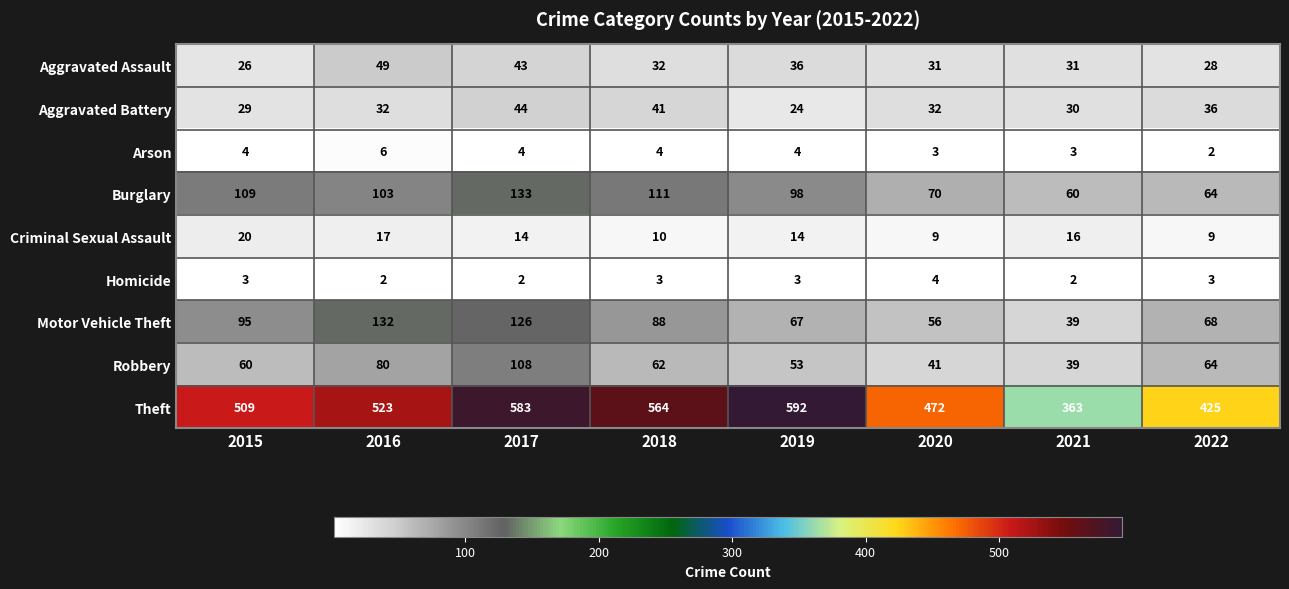

Between 2016 and 2021, which series saw the biggest shift?

Theft